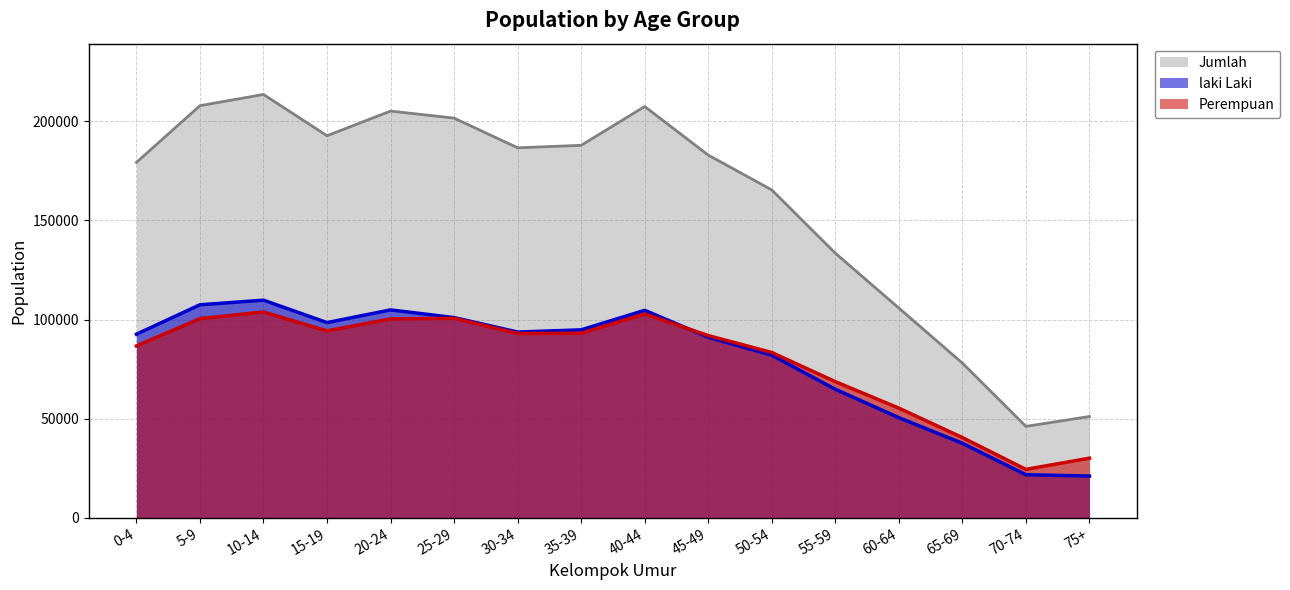

Reading right to left, extract all data points from this chart.

laki Laki: 21020	21694	37568	50487	64817	82019	91061	104649	94803	93681	100986	104857	98457	109763	107445	92590
Perempuan: 30045	24391	40449	55294	68660	83374	91900	102820	93086	92958	100634	100315	94265	103798	100452	86667
Jumlah: 51065	46085	78017	105781	133477	165393	182961	207469	187889	186639	201620	205172	192722	213561	207897	179257